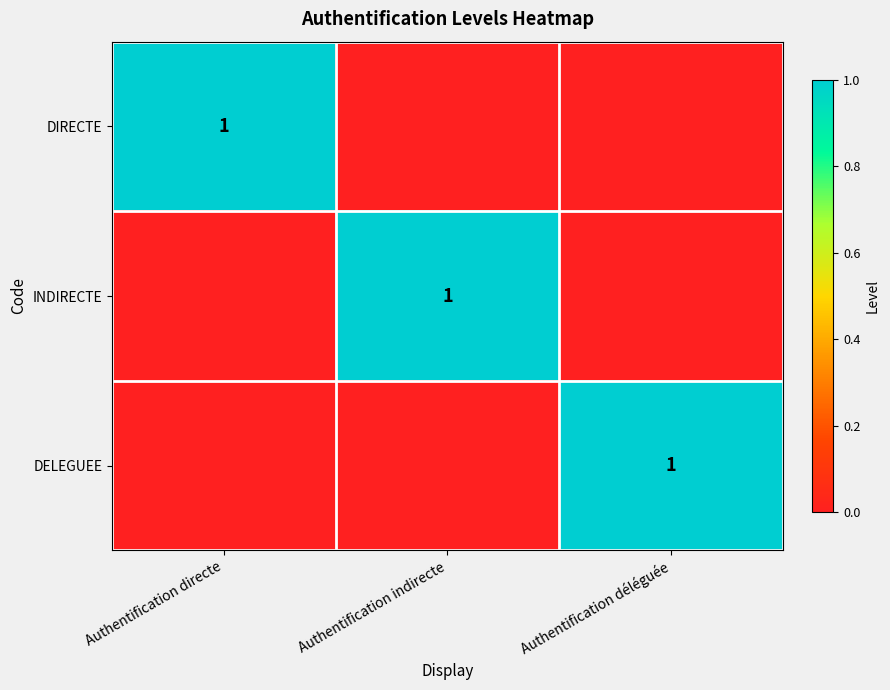

The INDIRECTE series shows 0 at Authentification indirecte. True or false?

False